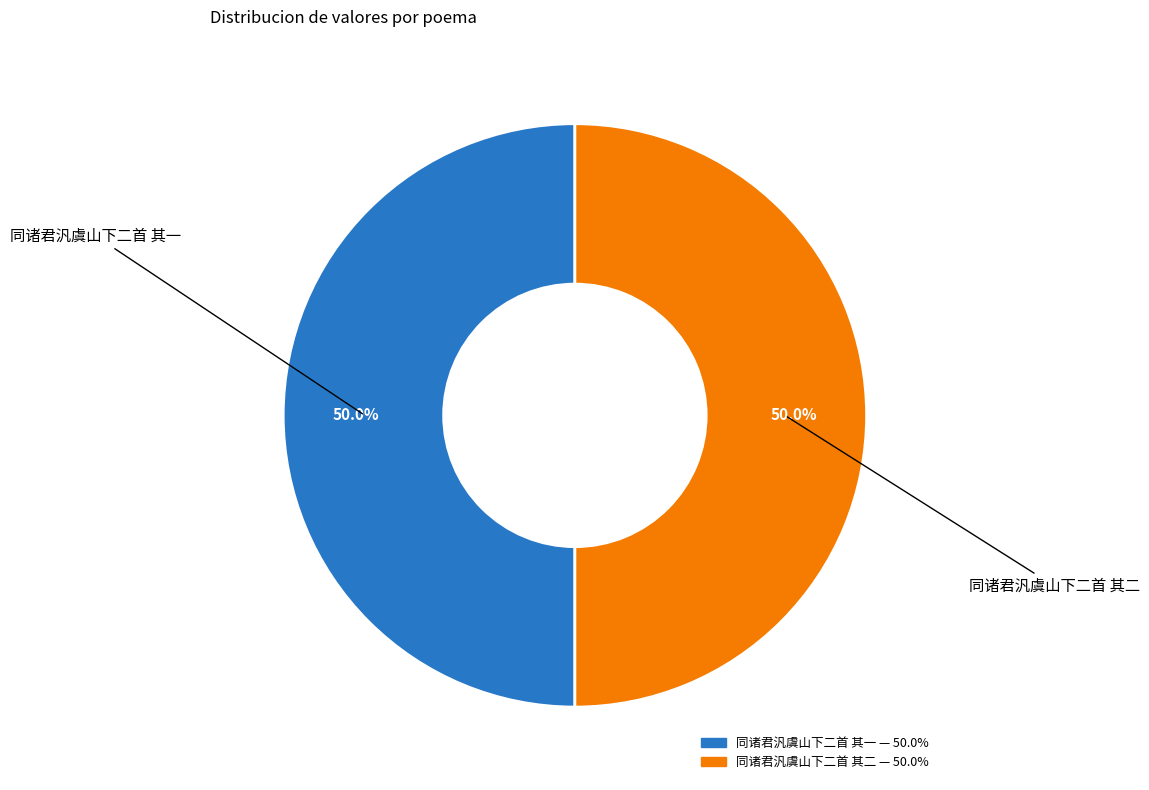

How many segments does this pie chart have?

2